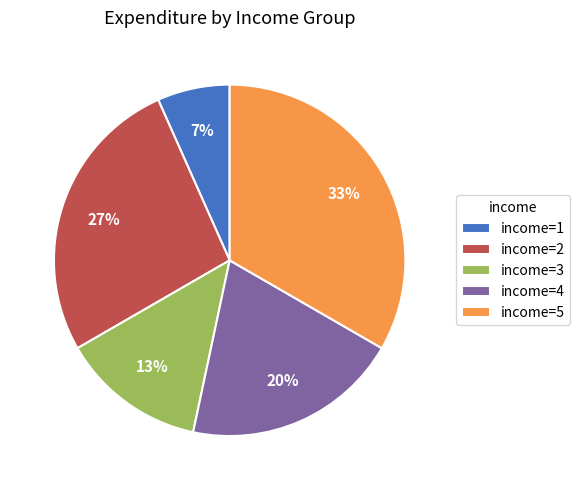

To the nearest percent, what portion does income=3 represent?

13%